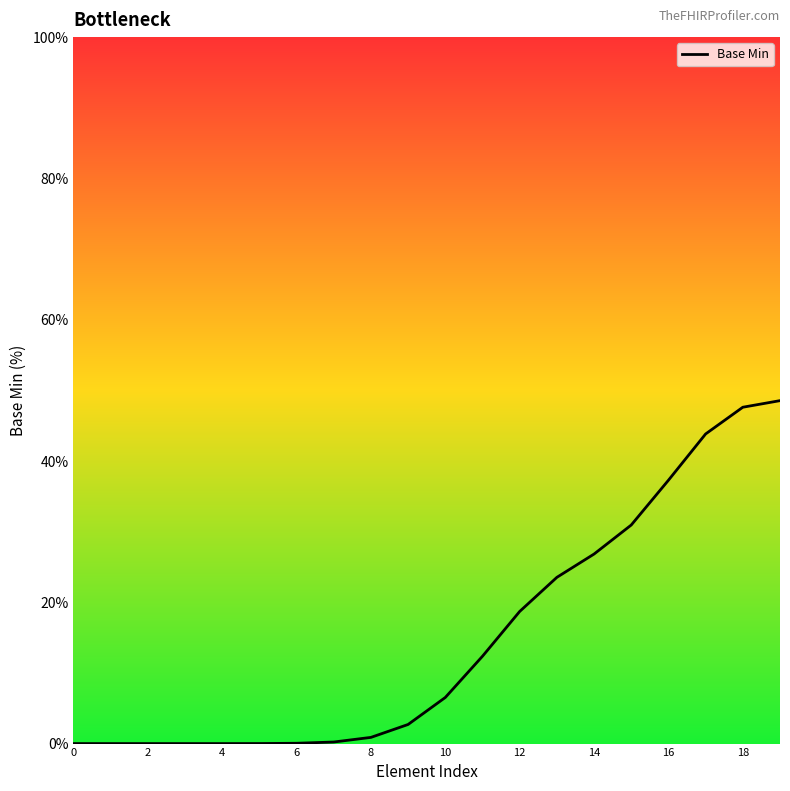

What is the difference between the maximum and second lowest values?

48.5